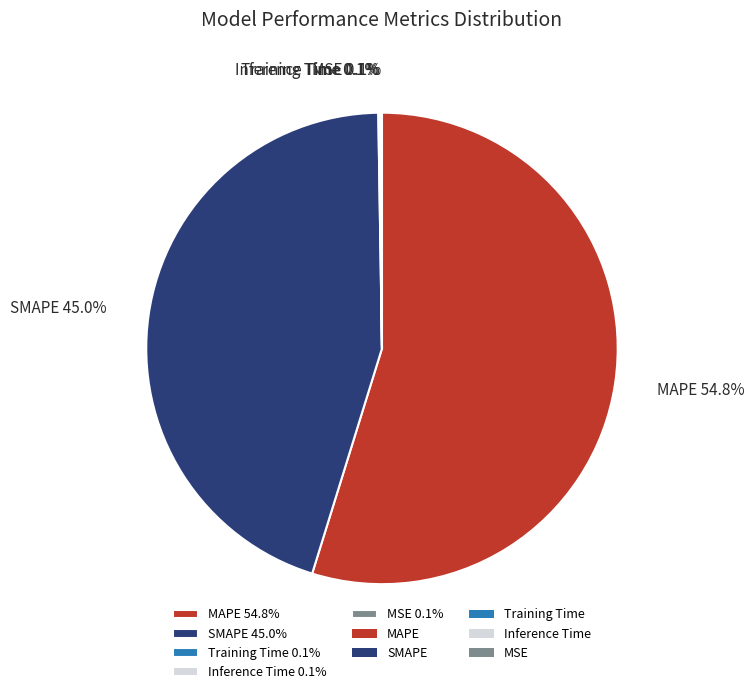

What portion of the pie excludes SMAPE 45.0%?

55.0%